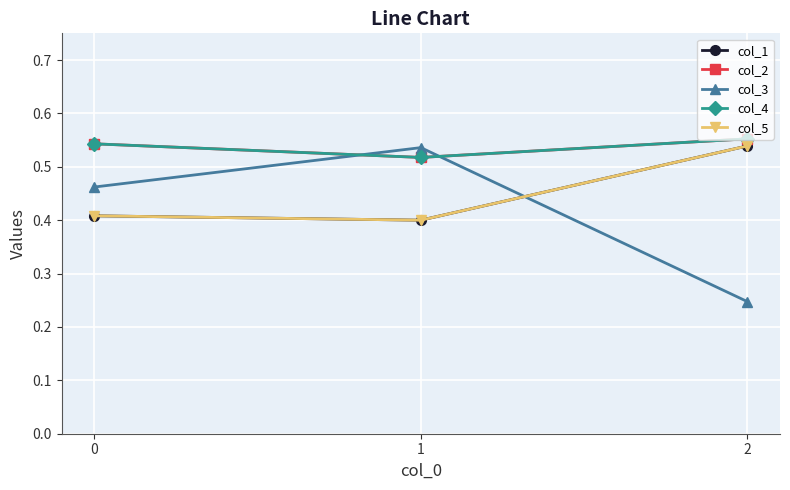

Is the value of col_5 at 0 greater than the value of col_1 at 0?

No